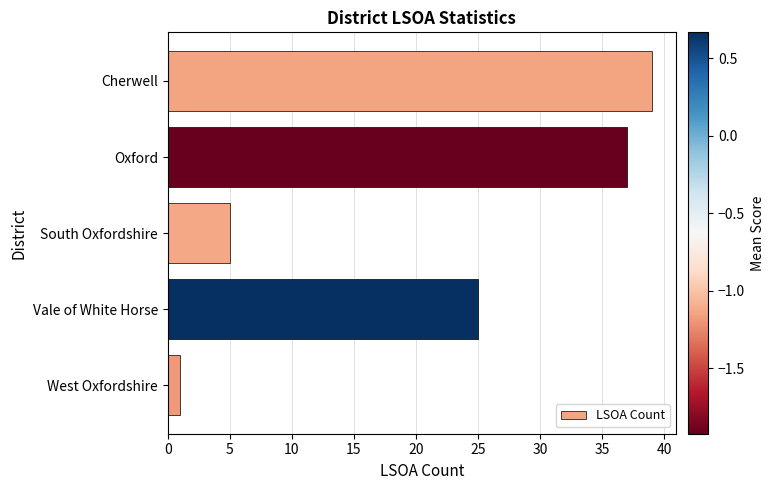

The chart shows a value of 39 at Cherwell. True or false?

True